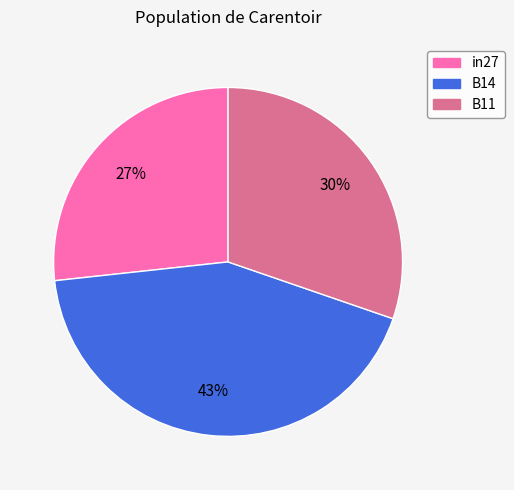

To the nearest percent, what is the average slice percentage?

33%